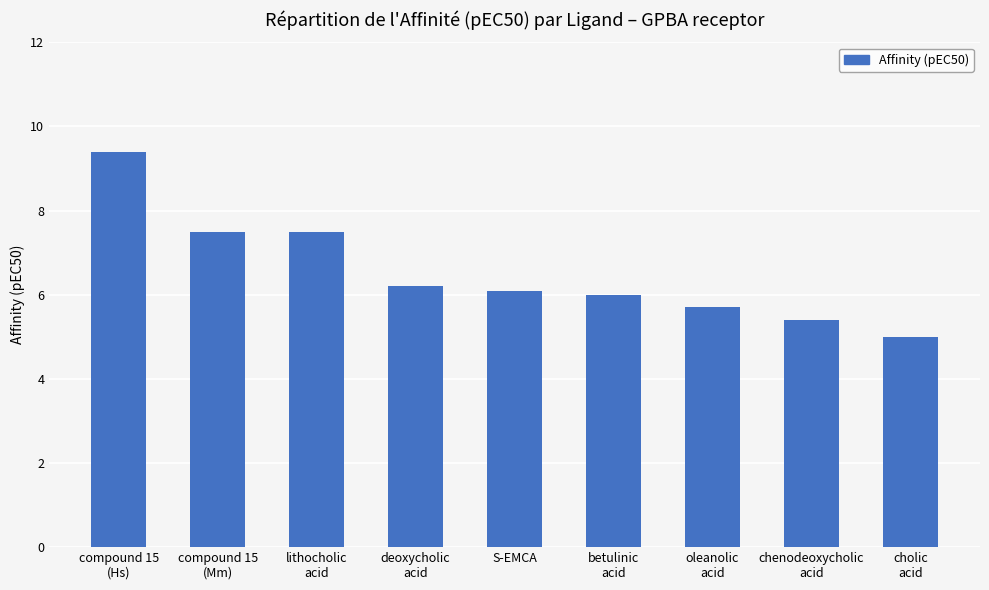

Which category has the lowest value across all series?

cholic
acid